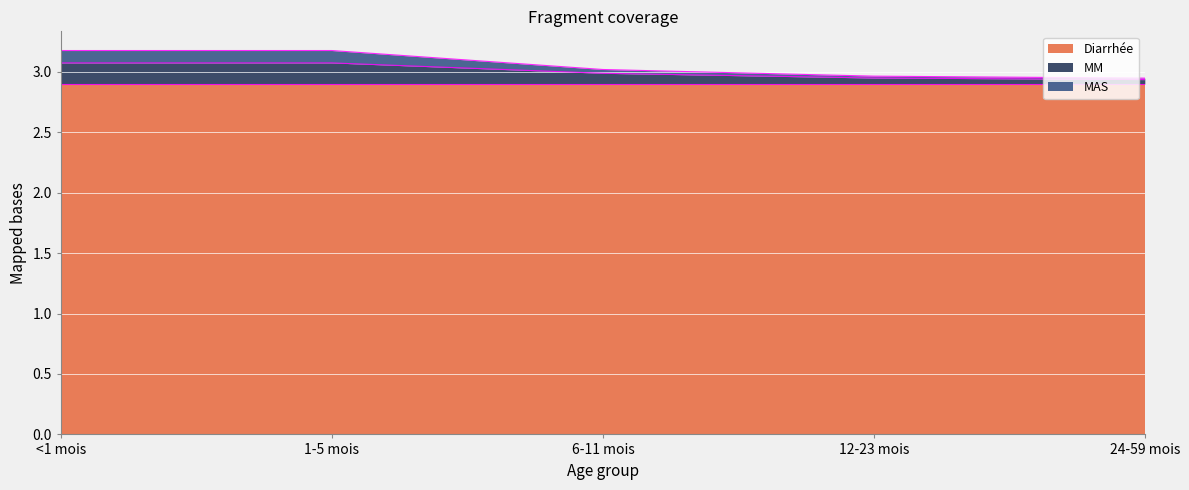

True or false: MM and MAS intersect in this chart.

False